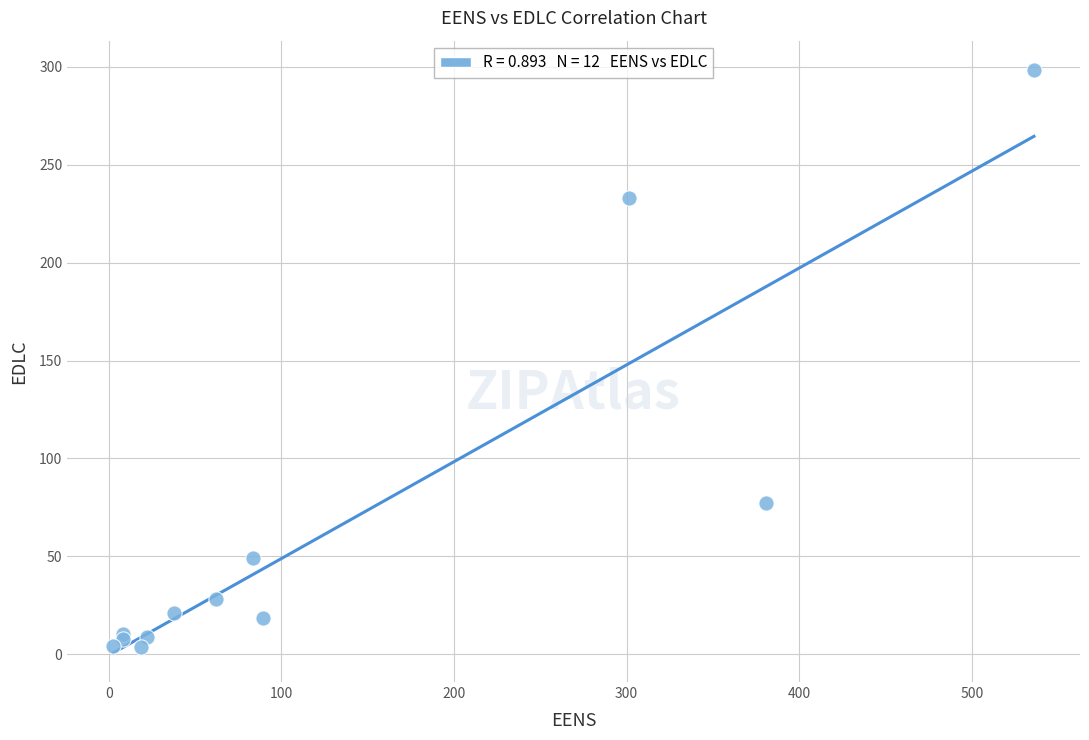

What Y value in the scatter plot is closest to 151?

77.2